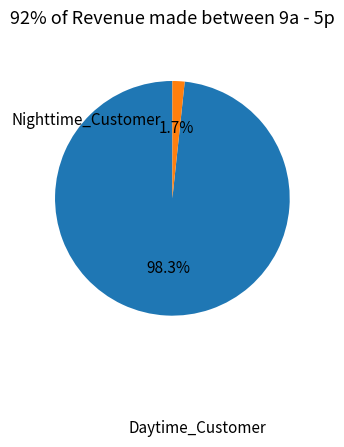

Which slice is the largest?

Daytime_Customer